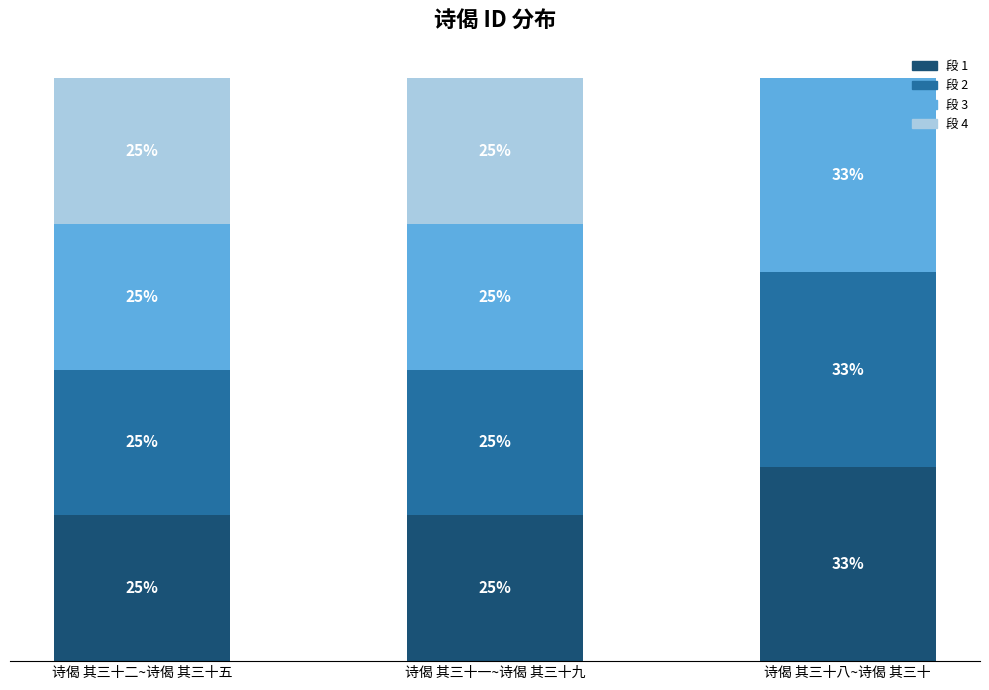

What are all the series names shown in the legend?

段 1, 段 2, 段 3, 段 4